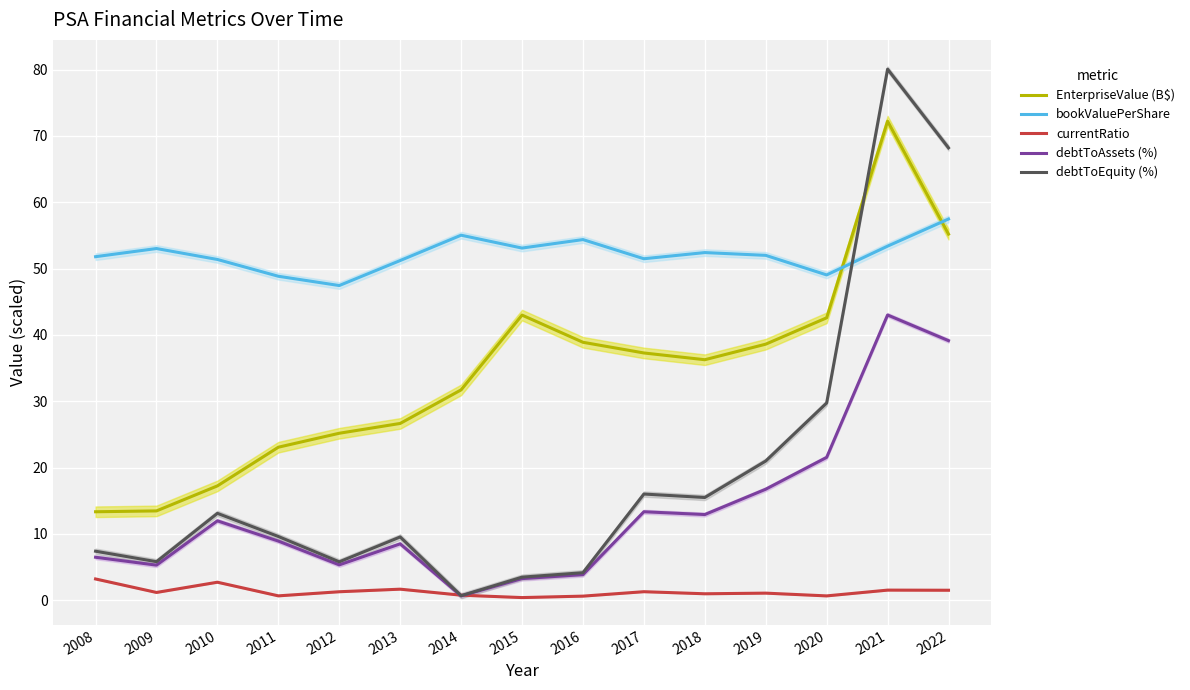

How many interior local valleys does the EnterpriseValue (B$) series have?

1